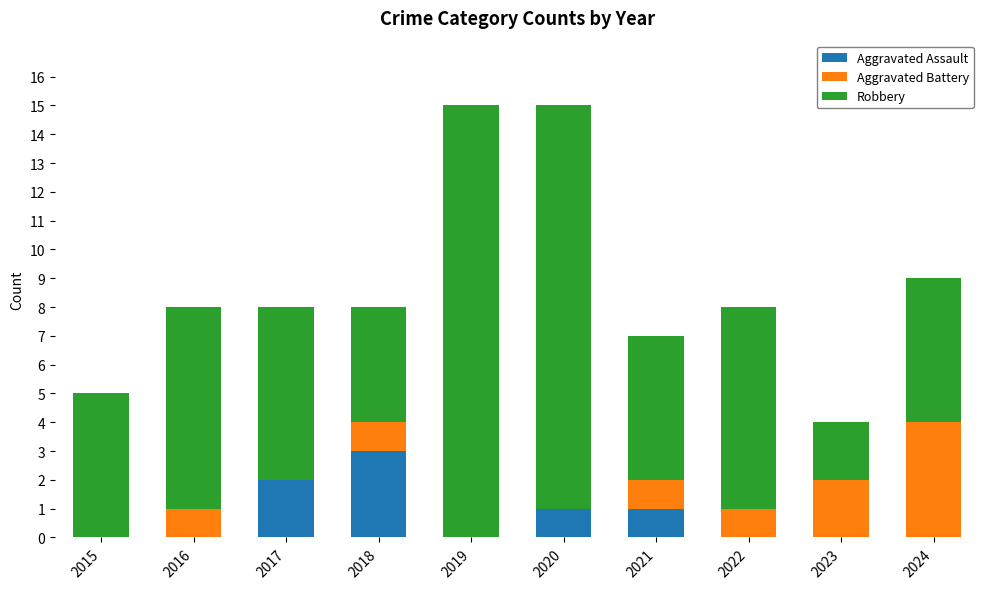

The value of Aggravated Assault at 2015 is -1. True or false?

False